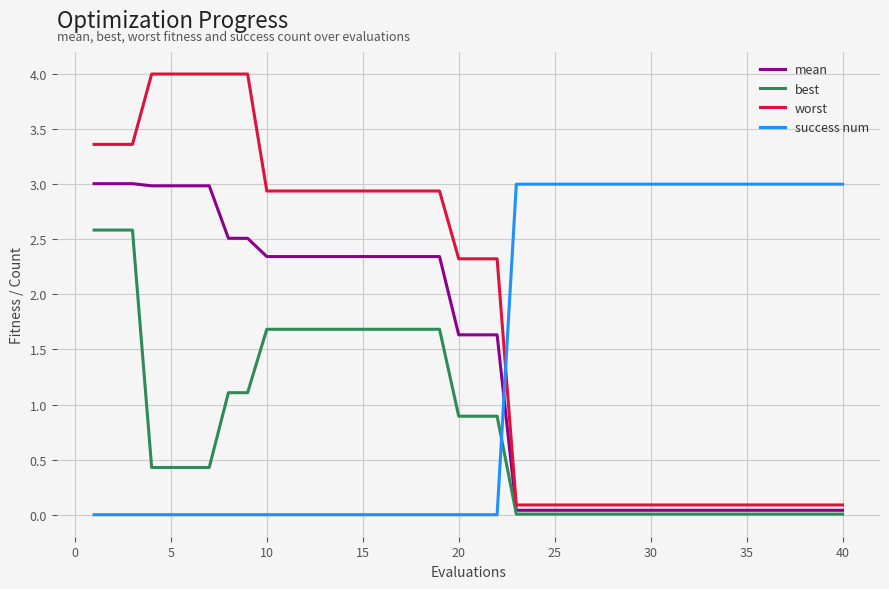

What is the maximum value shown in the chart?

4.0